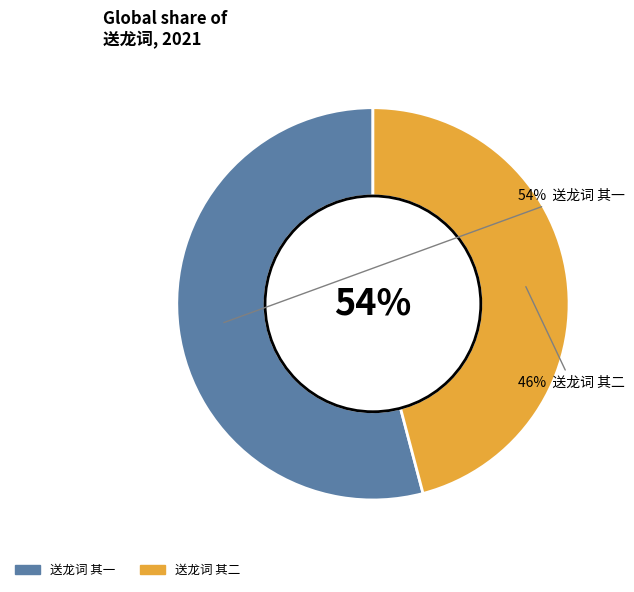

Is there any slice that represents more than half of the pie?

Yes